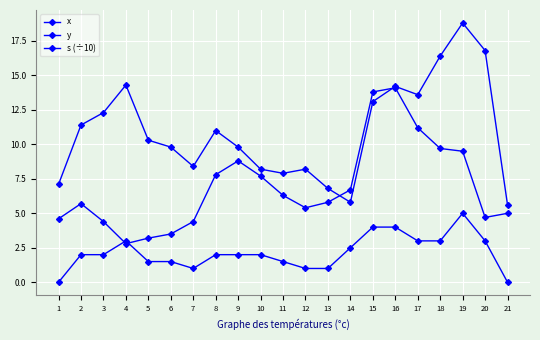

Does the chart have visible grid lines?

Yes